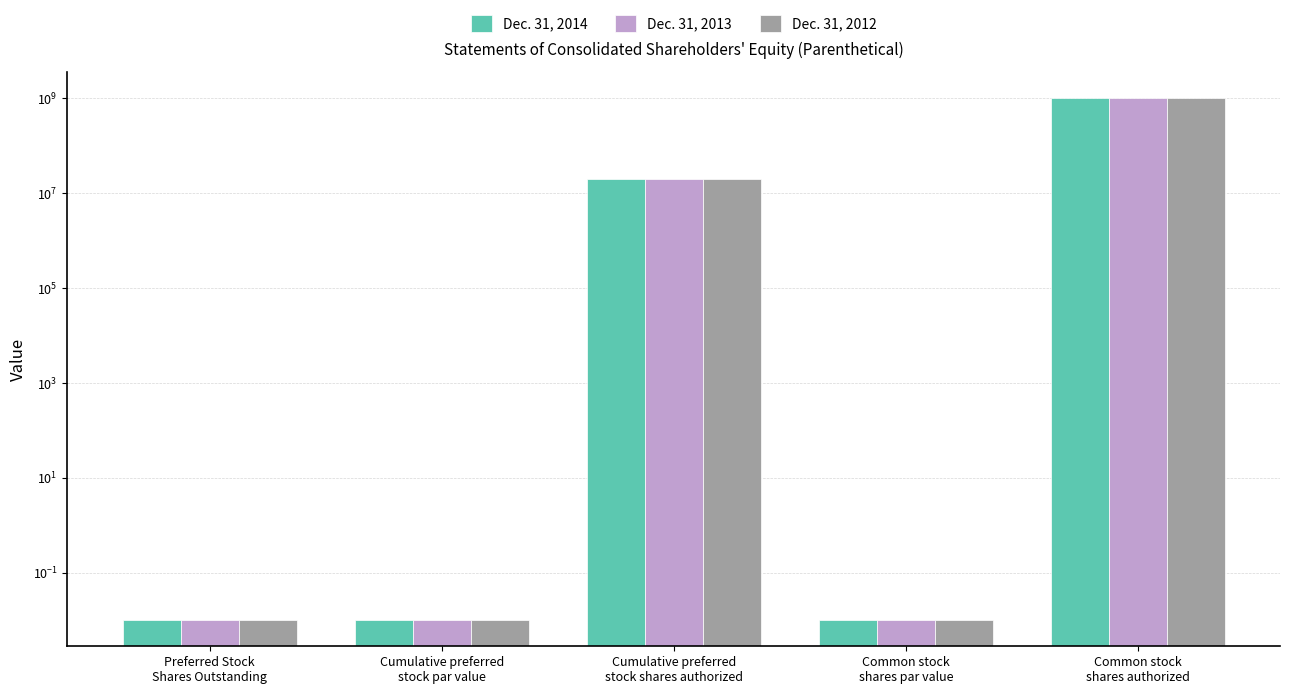

Which series has the largest total across all categories?

Dec. 31, 2014